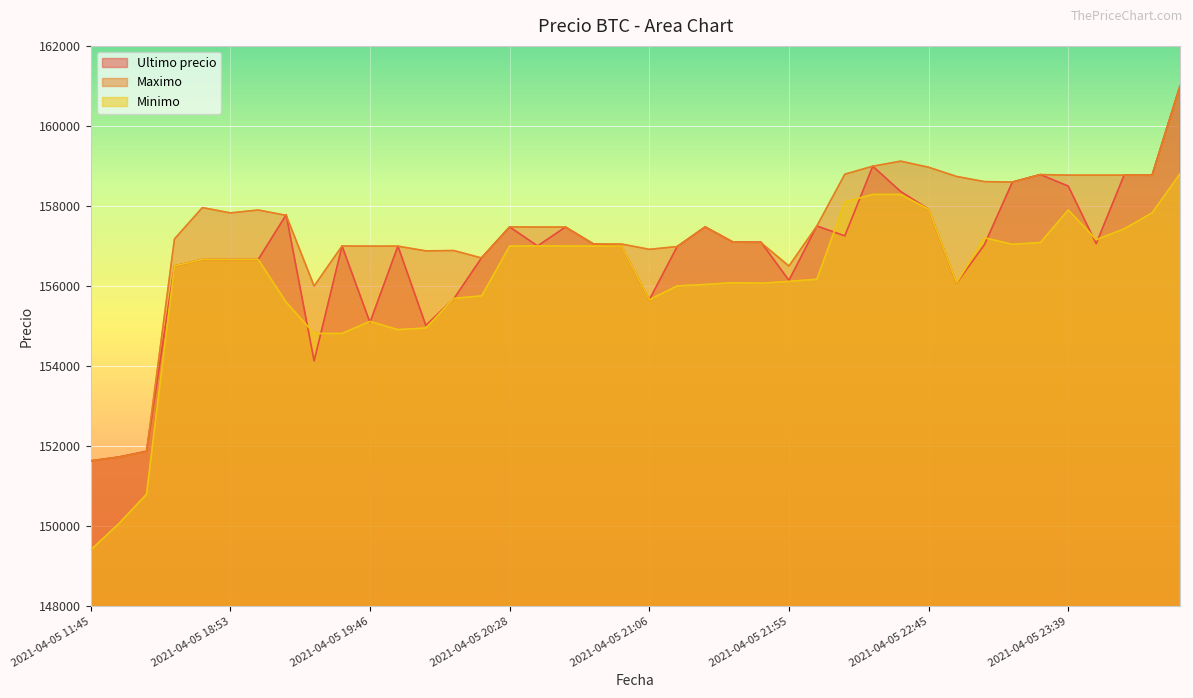

How many data points in Ultimo precio are above 157036?

19